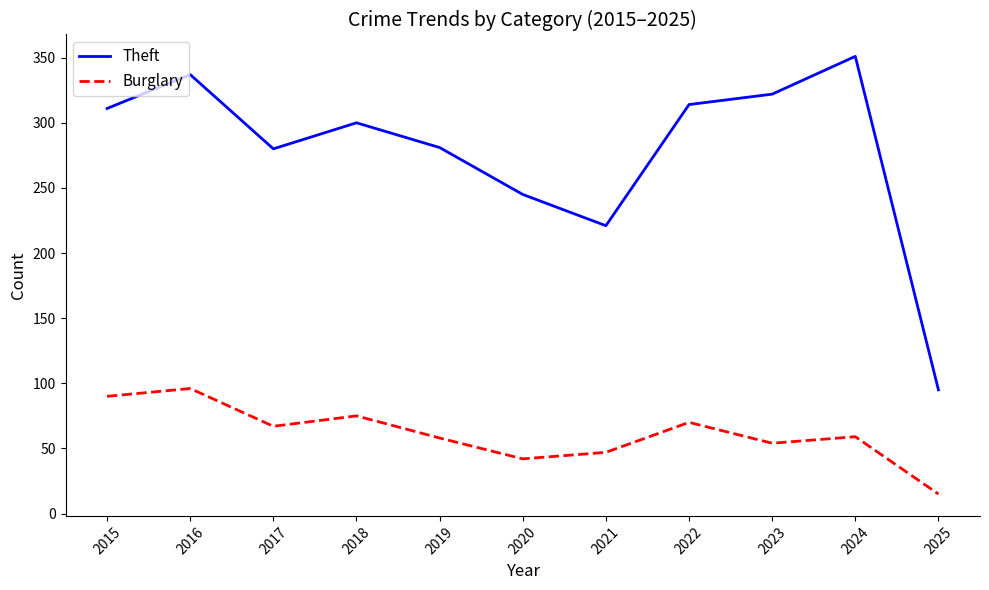

At which category does Burglary reach its first local valley?

2017